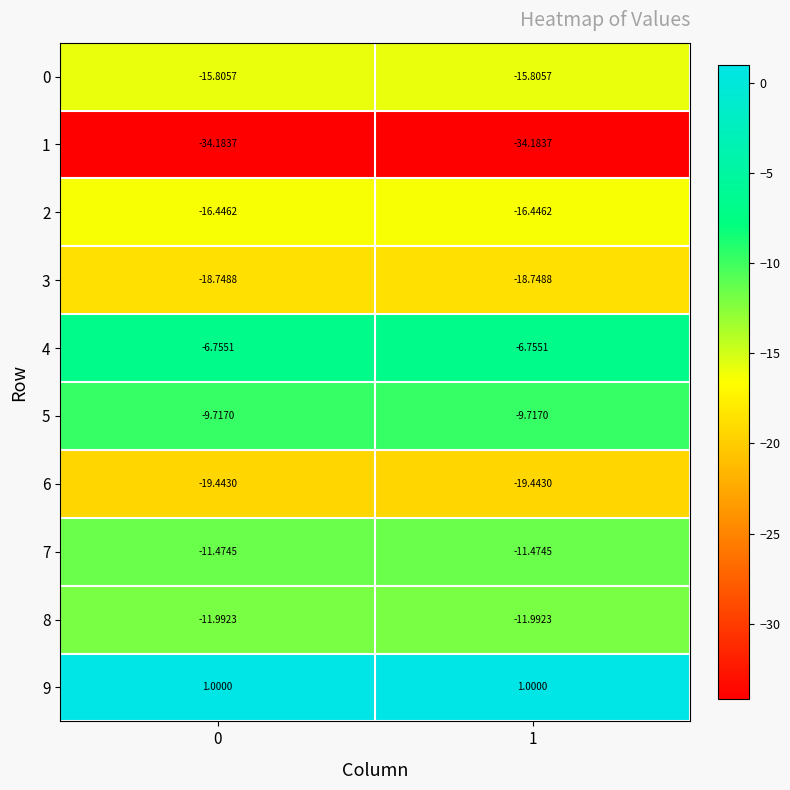

Reading left to right, extract all data points from this chart.

0: 0=-15.8	1=-15.8
1: 0=-34.2	1=-34.2
2: 0=-16.4	1=-16.4
3: 0=-18.7	1=-18.7
4: 0=-6.8	1=-6.8
5: 0=-9.7	1=-9.7
6: 0=-19.4	1=-19.4
7: 0=-11.5	1=-11.5
8: 0=-12.0	1=-12.0
9: 0=1.0	1=1.0